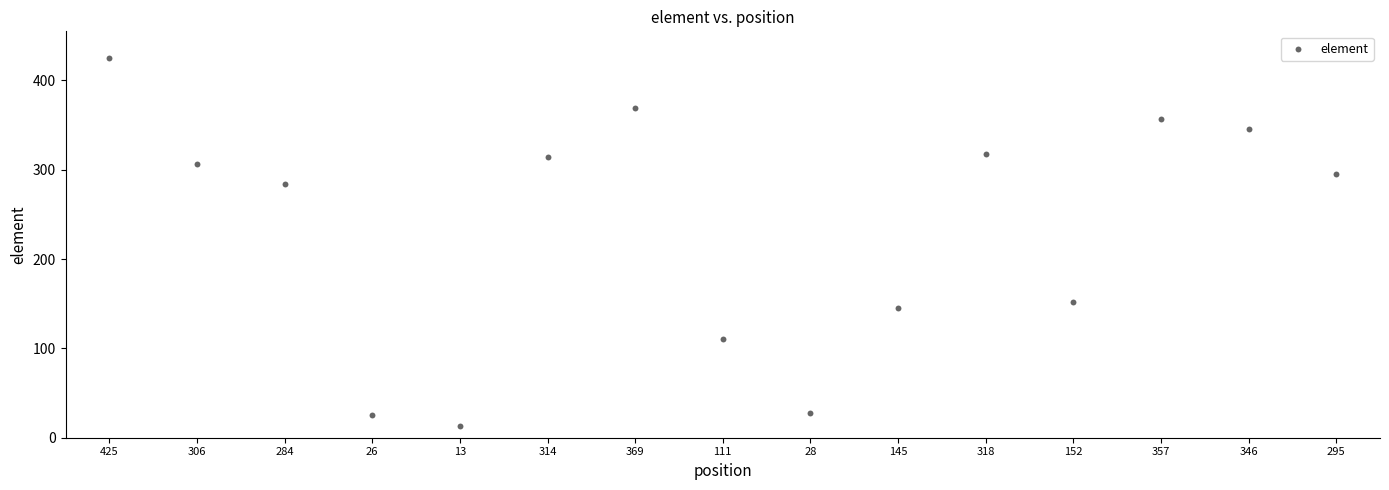

What is the range of X values (max minus min)?

14